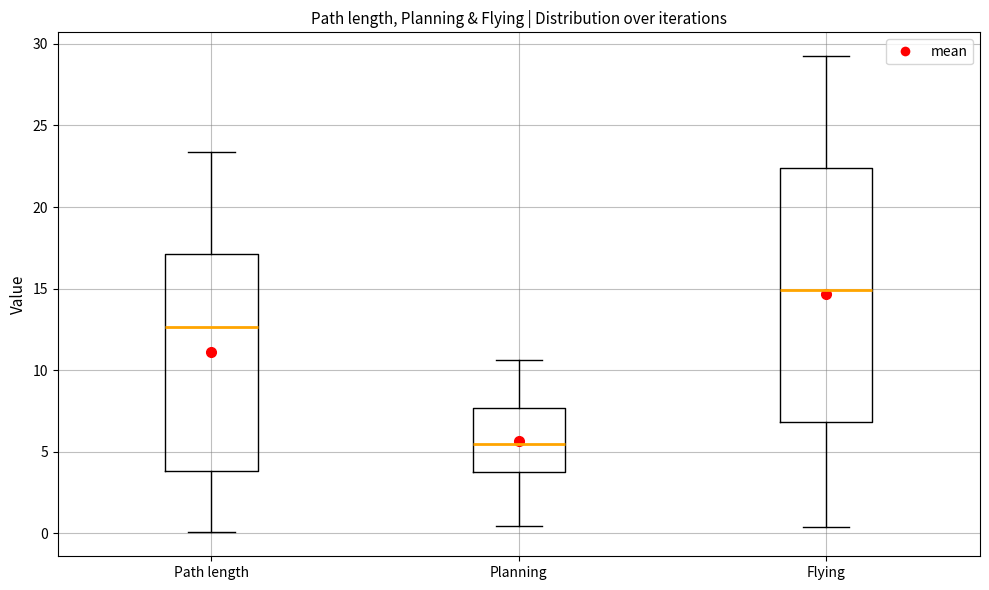

Which box's median line is the highest?

Flying